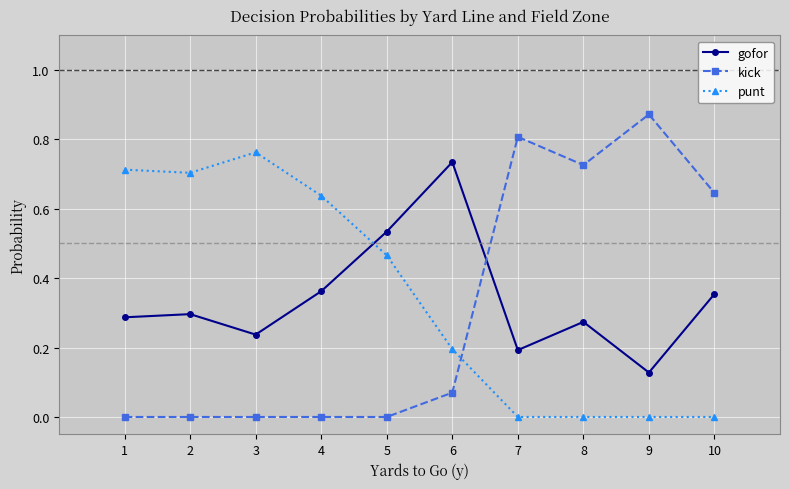

How many lines are shown in the chart?

3